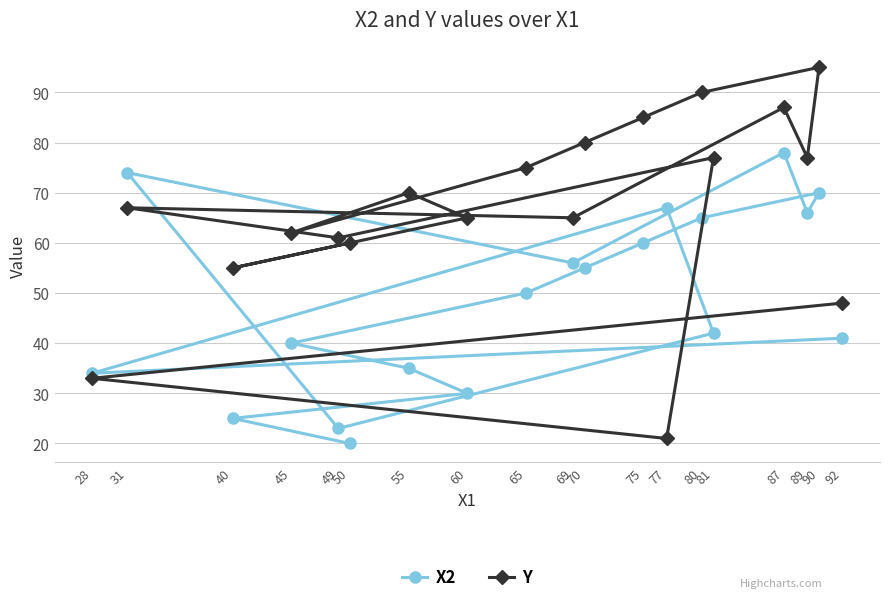

Rank the series by their maximum value, from highest to lowest.

Y, X2